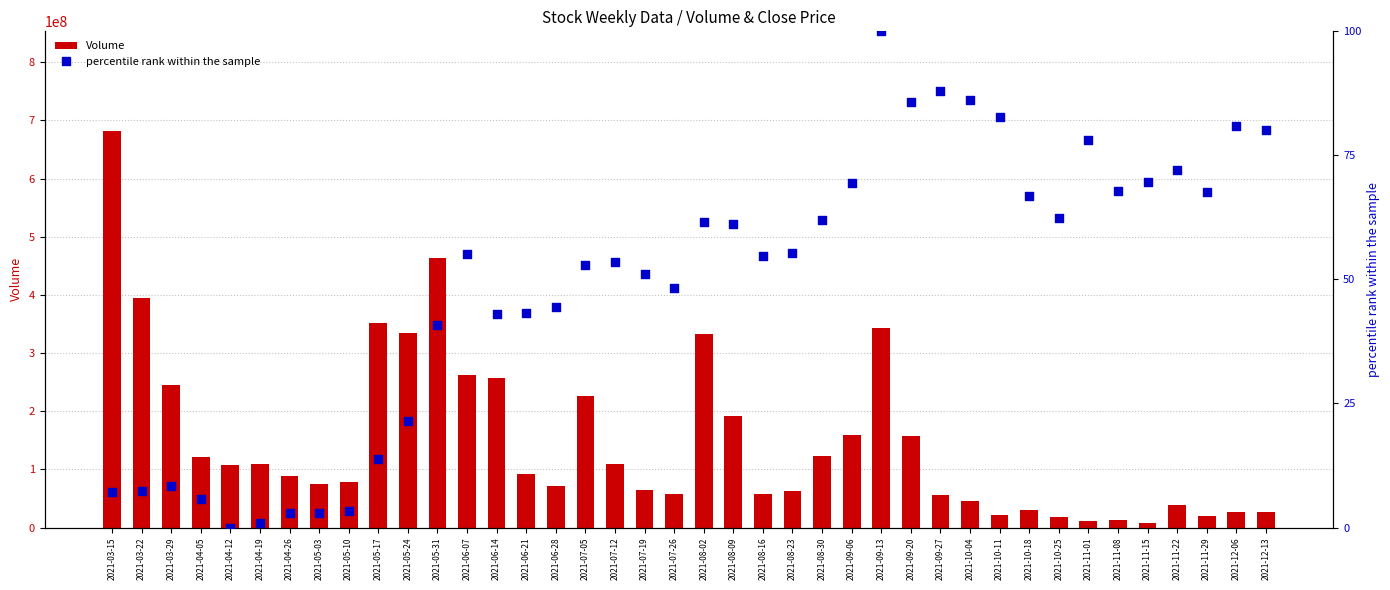

Is the value of percentile rank within the sample at 2021-05-10 greater than the value of Volume at 2021-05-10?

No